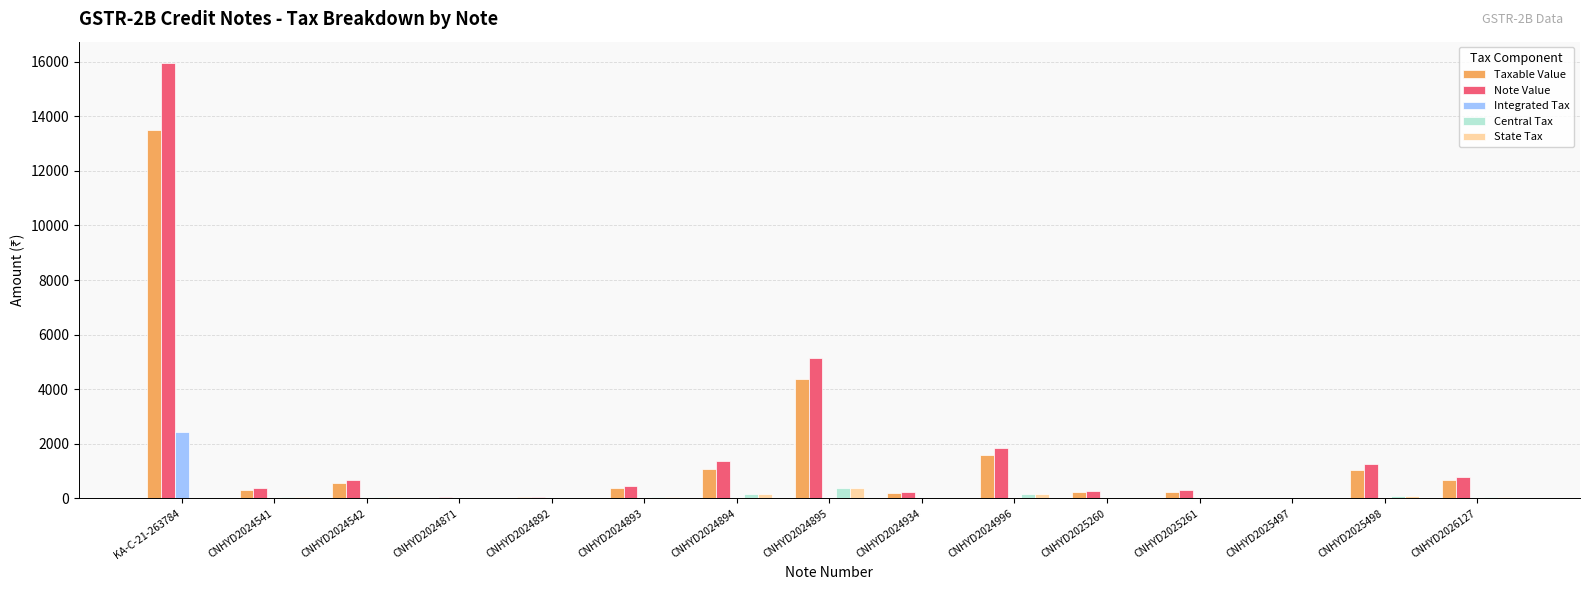

Which series has the largest total across all categories?

Note Value